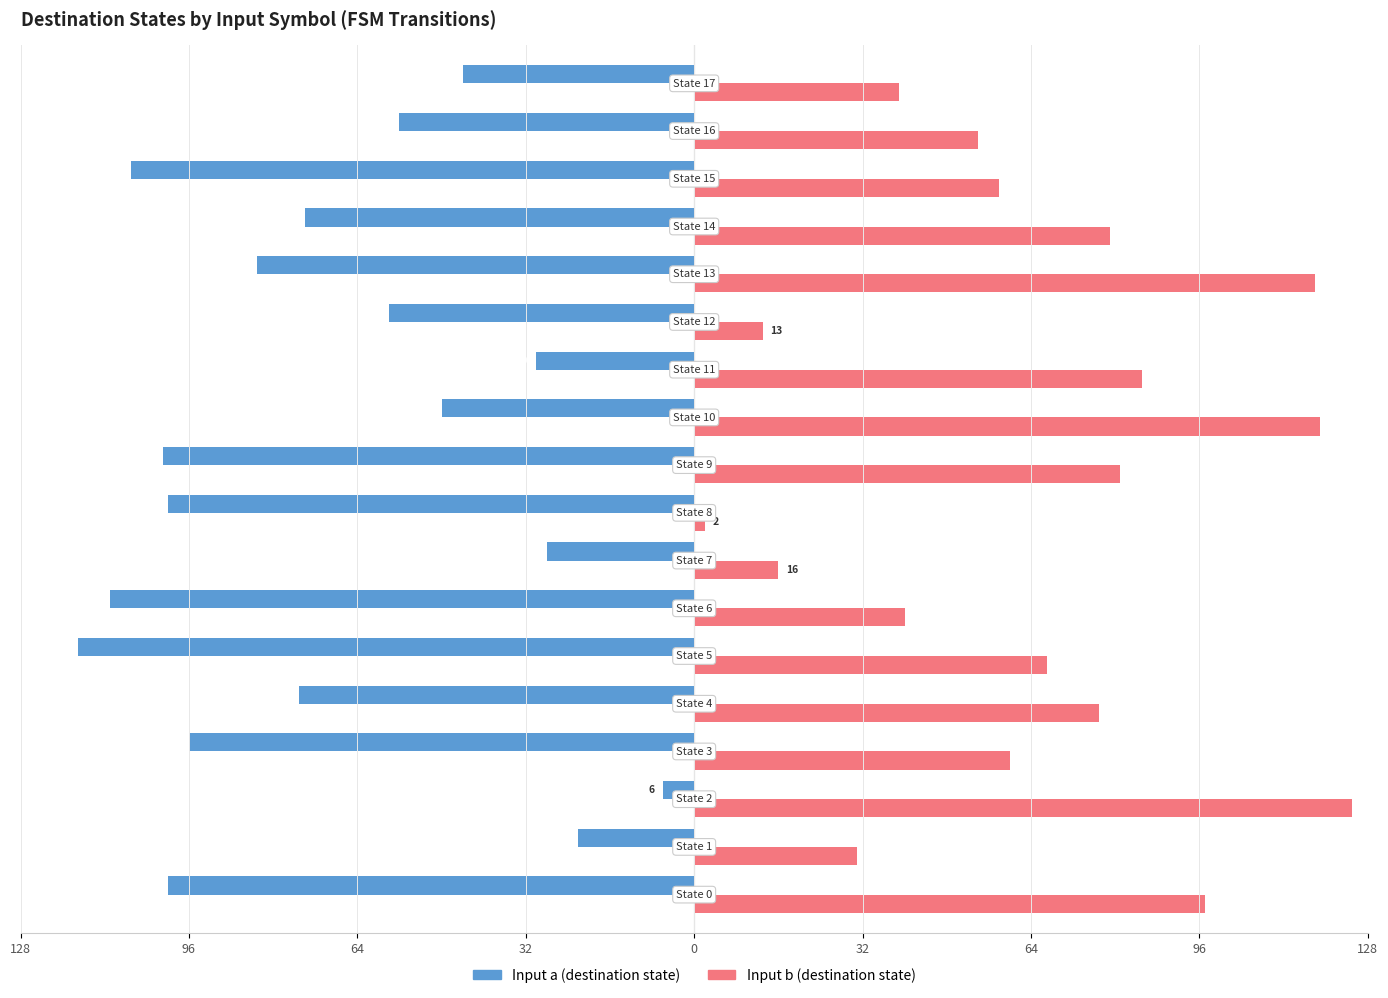

Are the bars horizontal?

Yes